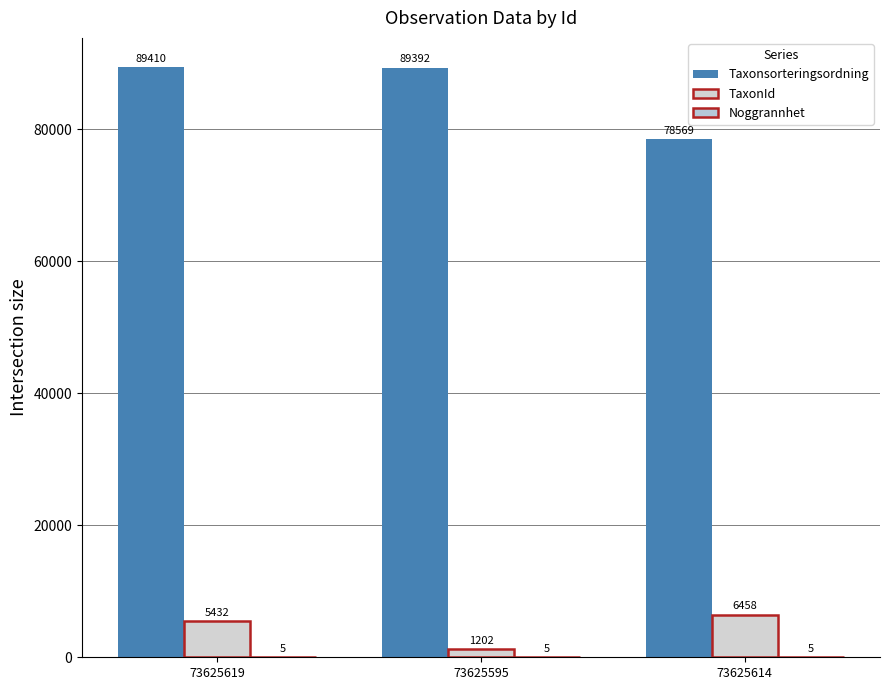

Count the number of categories in the chart.

3